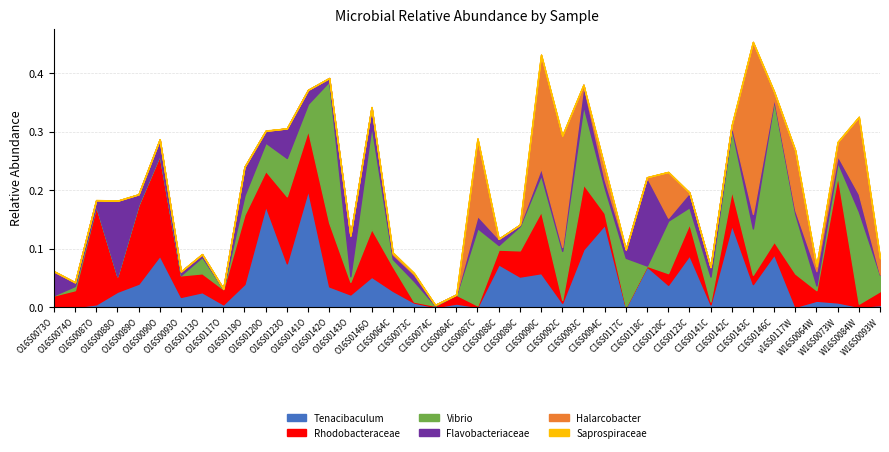

What is the difference between the highest and lowest values at O16S0123O?

0.1